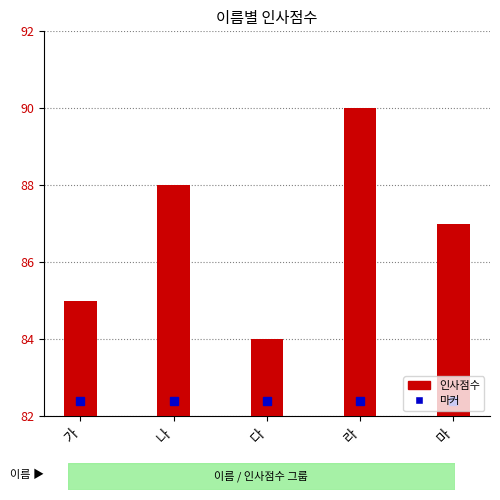

Rank the categories by value from highest to lowest.

라, 나, 마, 가, 다